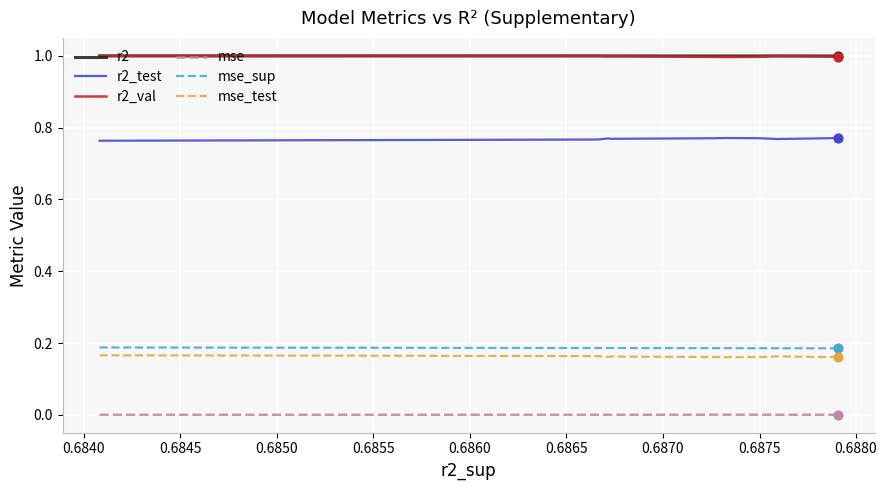

True or false: mse_sup and mse intersect in this chart.

False